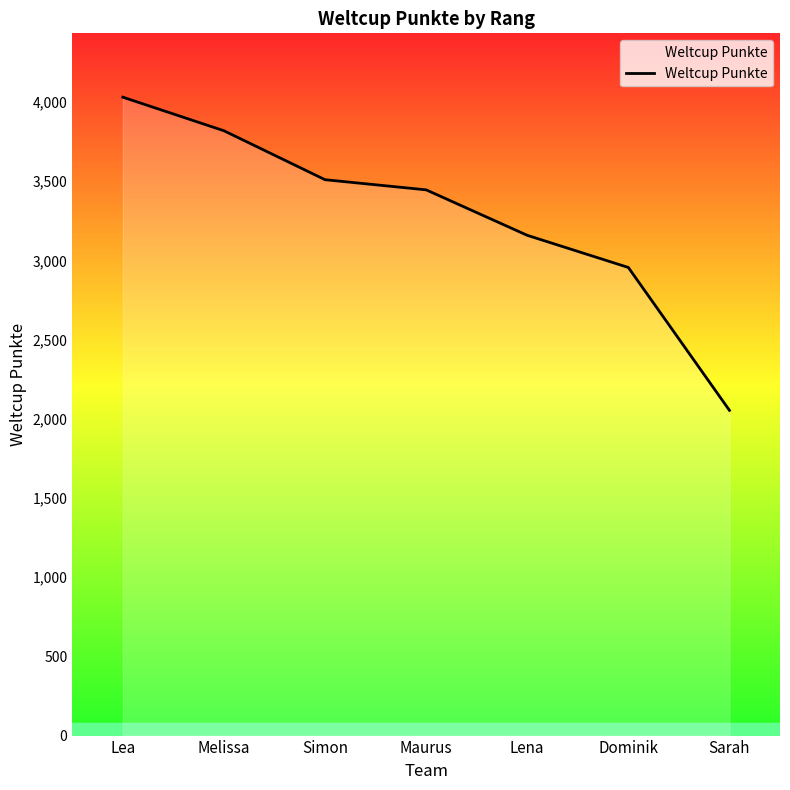

Is it true that the value at Melissa is 3818?

True